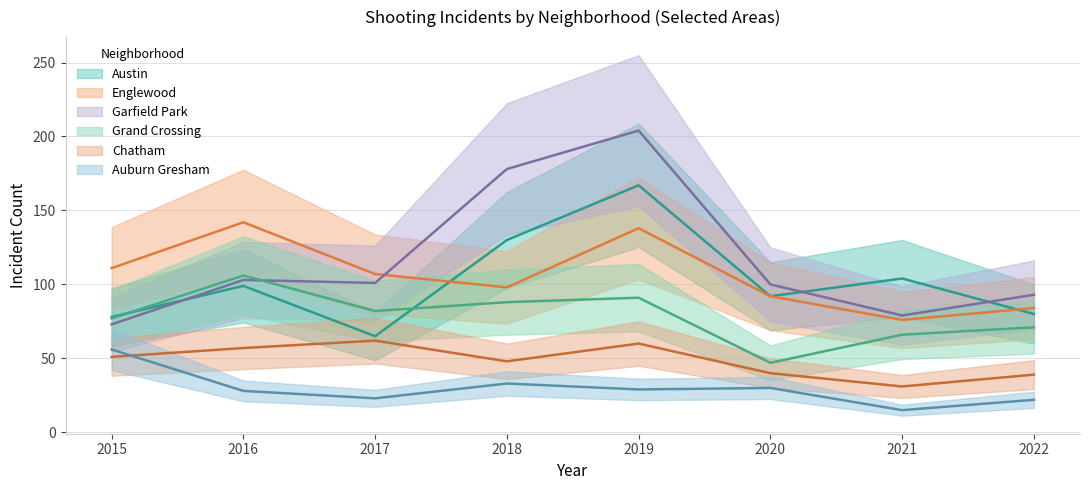

Between 2022 and 2016, which is larger?

2016